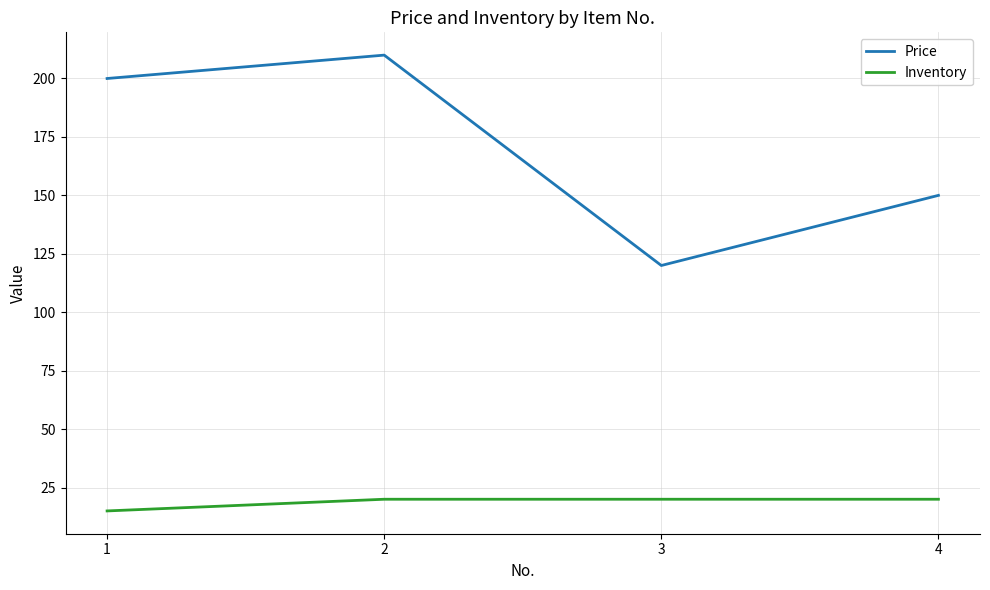

Between 2 and 3, which series saw the biggest shift?

Price